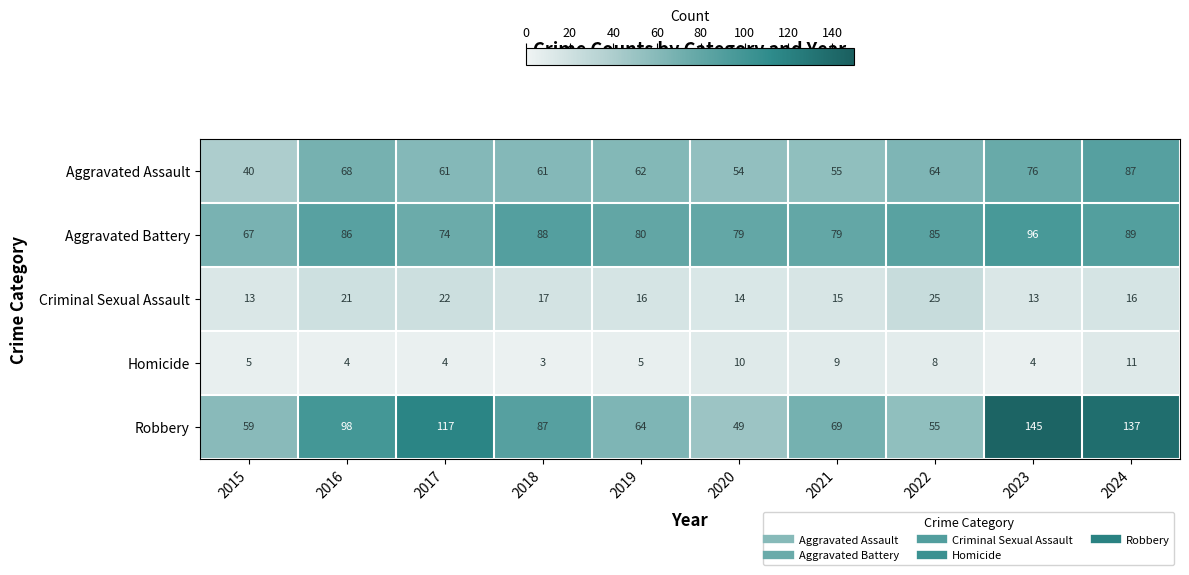

At which category is the sum across all series the highest?

2024